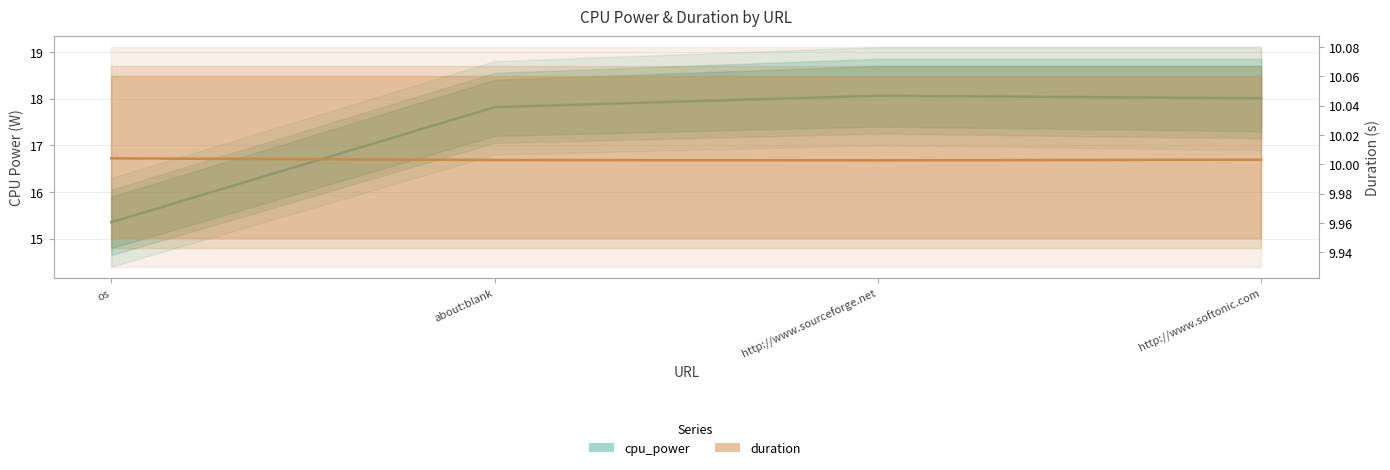

What is the average value of the cpu_power series?

17.3